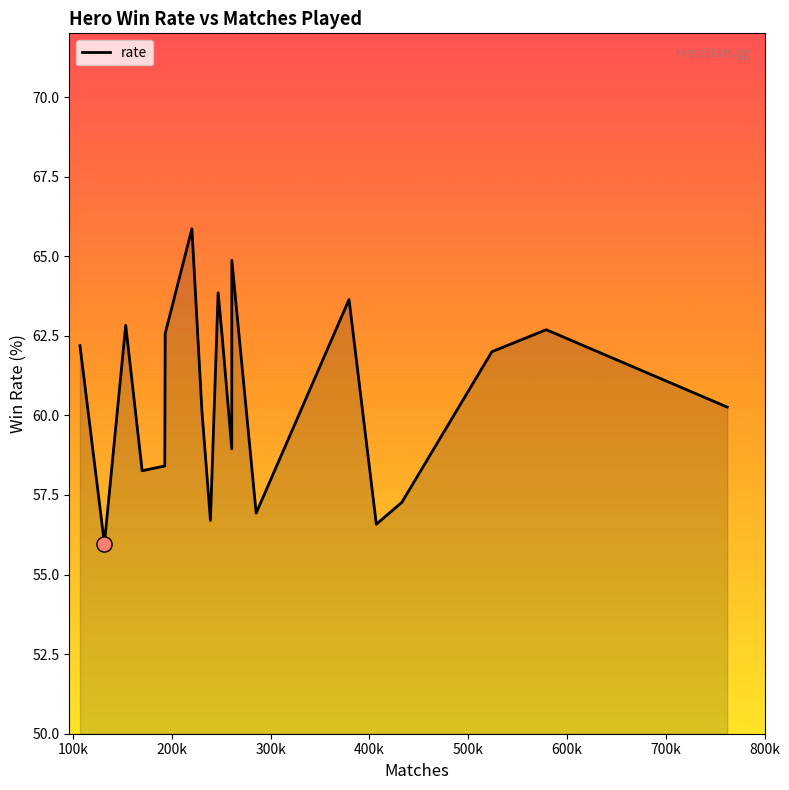

What is the greatest value displayed?

65.9